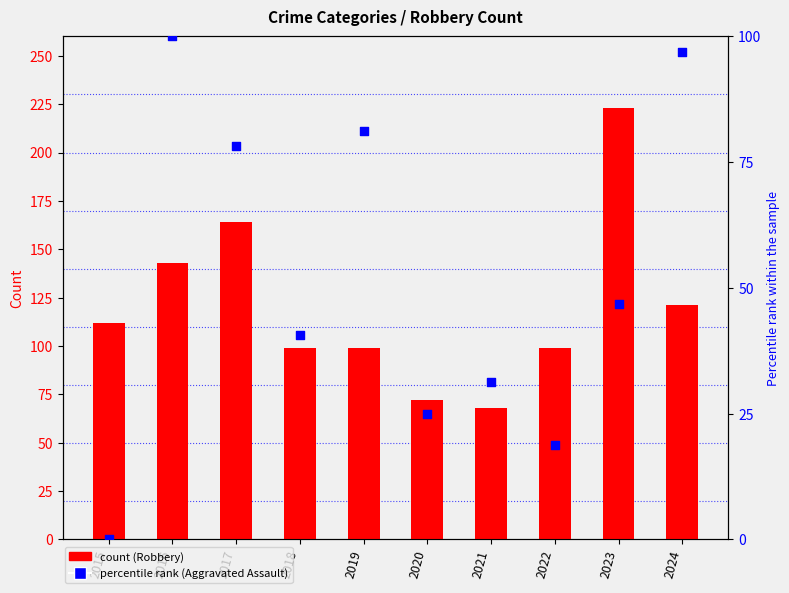

Which series has the largest total across all categories?

Robbery